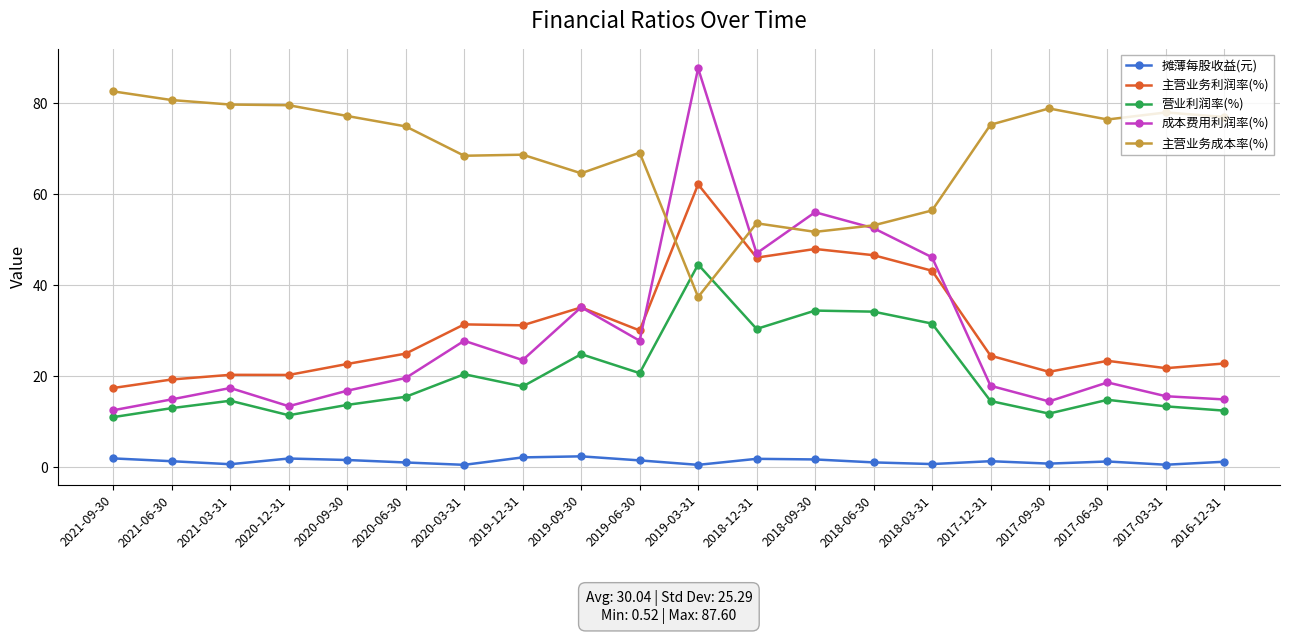

True or false: 营业利润率(%) and 成本费用利润率(%) intersect in this chart.

False